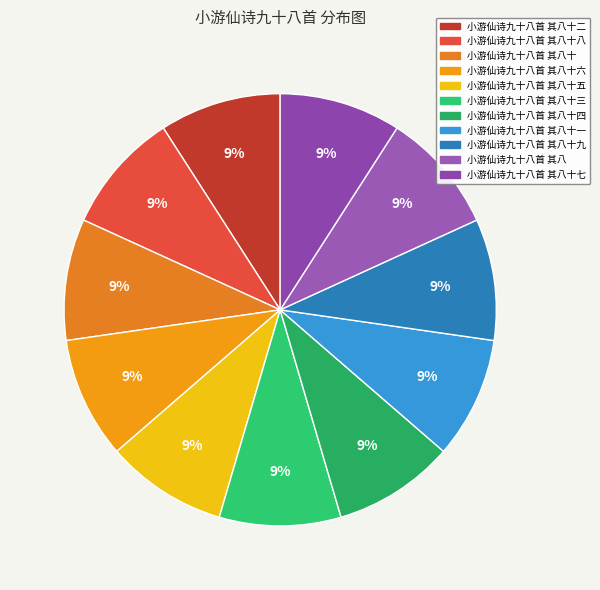

Which category has the smallest portion of the pie?

小游仙诗九十八首 其八